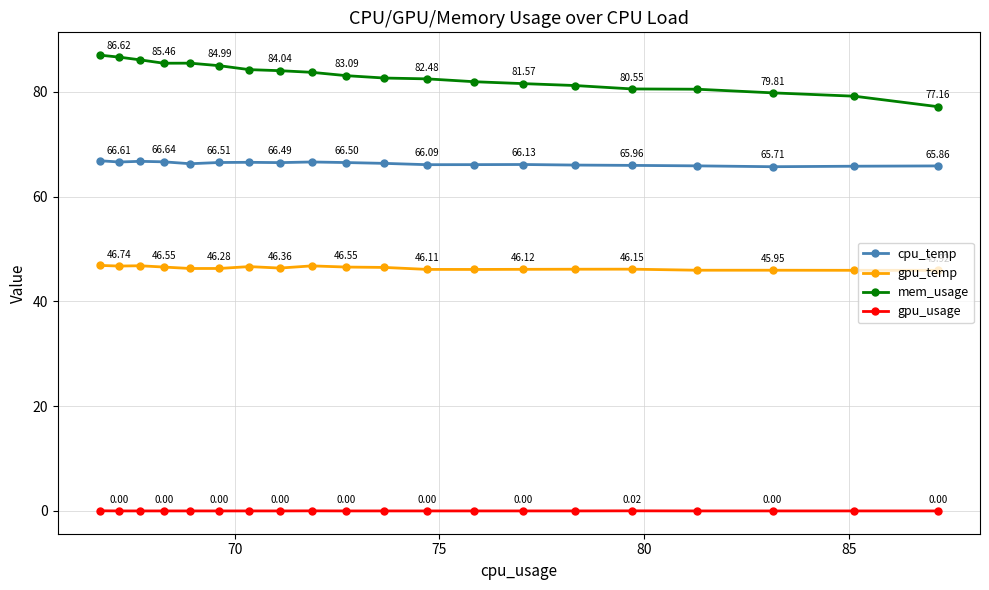

Which series has the largest total across all categories?

mem_usage